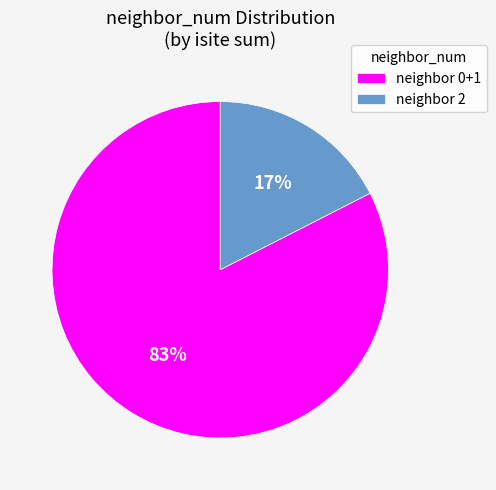

Rank the categories by value from highest to lowest.

neighbor 0+1, neighbor 2